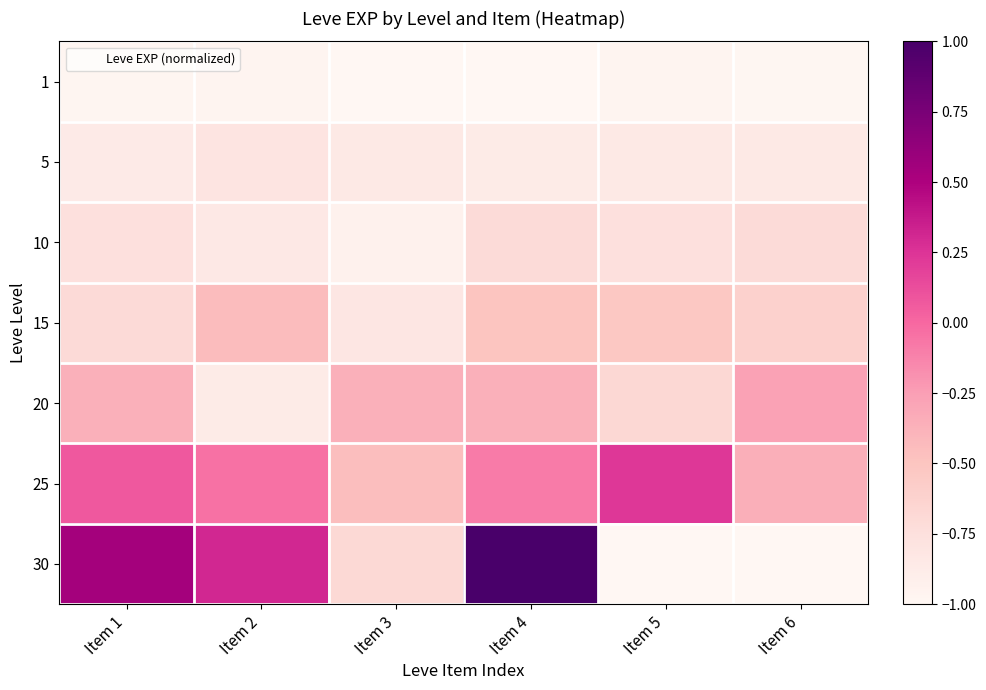

At how many categories does at least one series exceed 0?

4